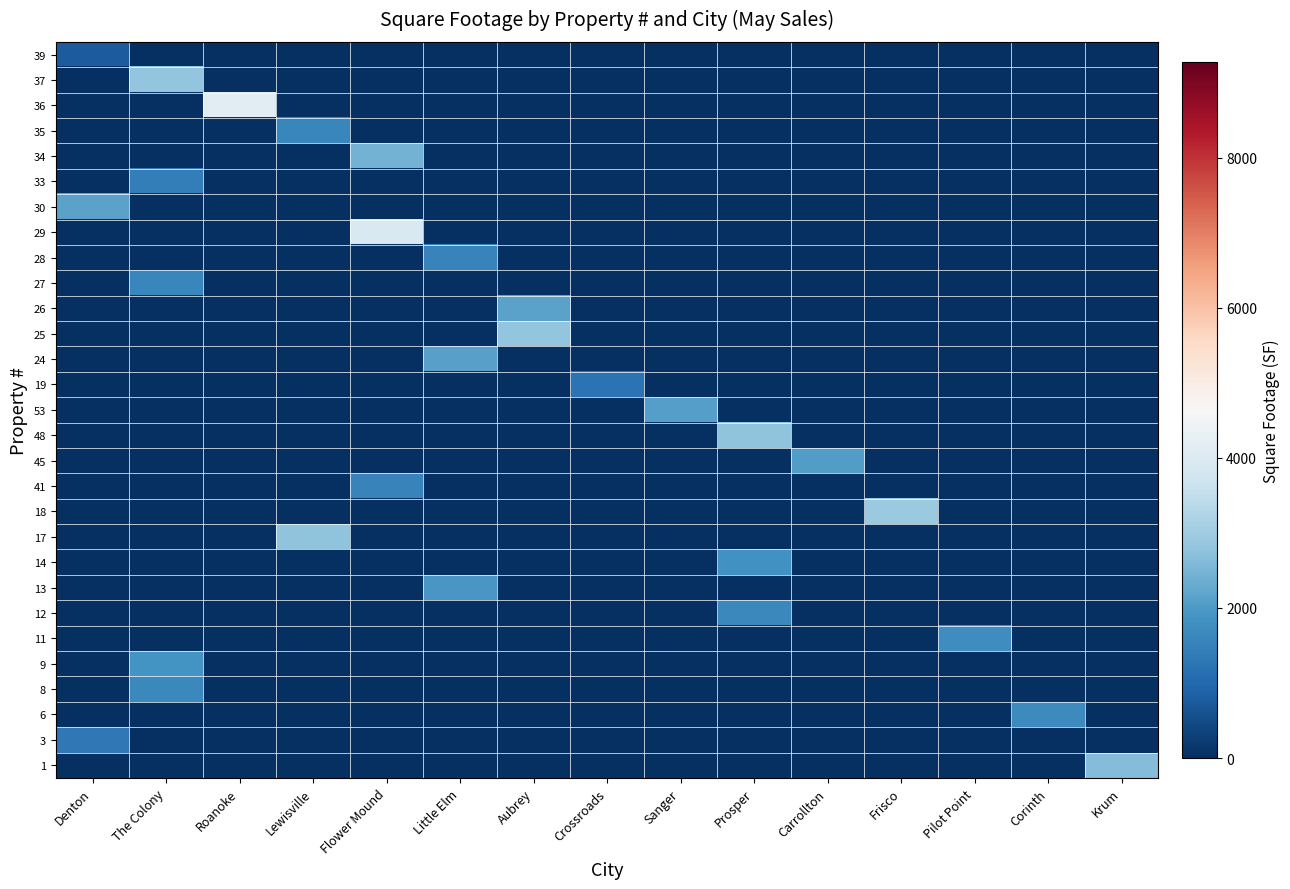

Between Pilot Point and Prosper, which is larger?

Pilot Point